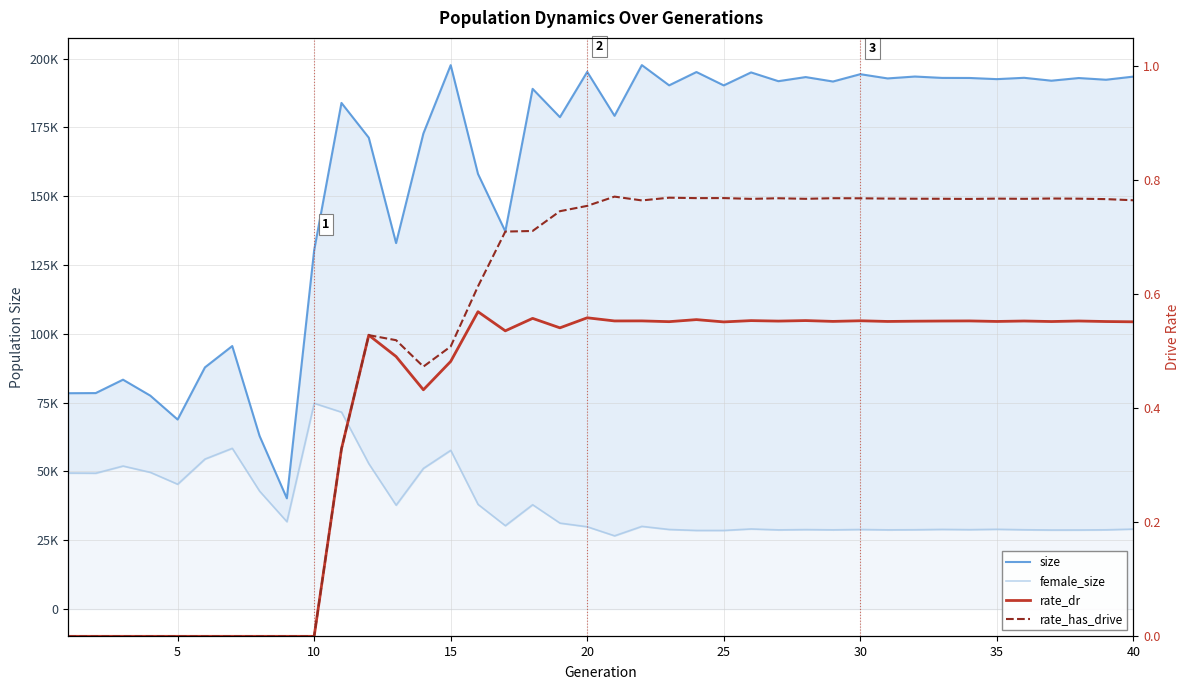

How many values in the rate_has_drive series exceed 0?

30